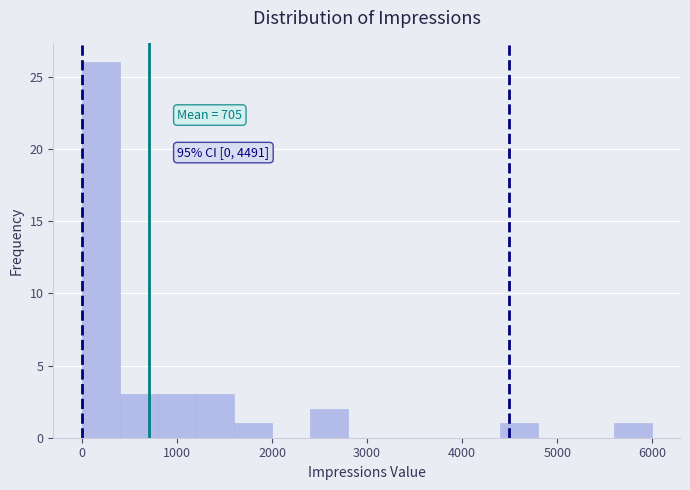

Read against the x-axis, roughly where is the centre of the tallest bar?

200